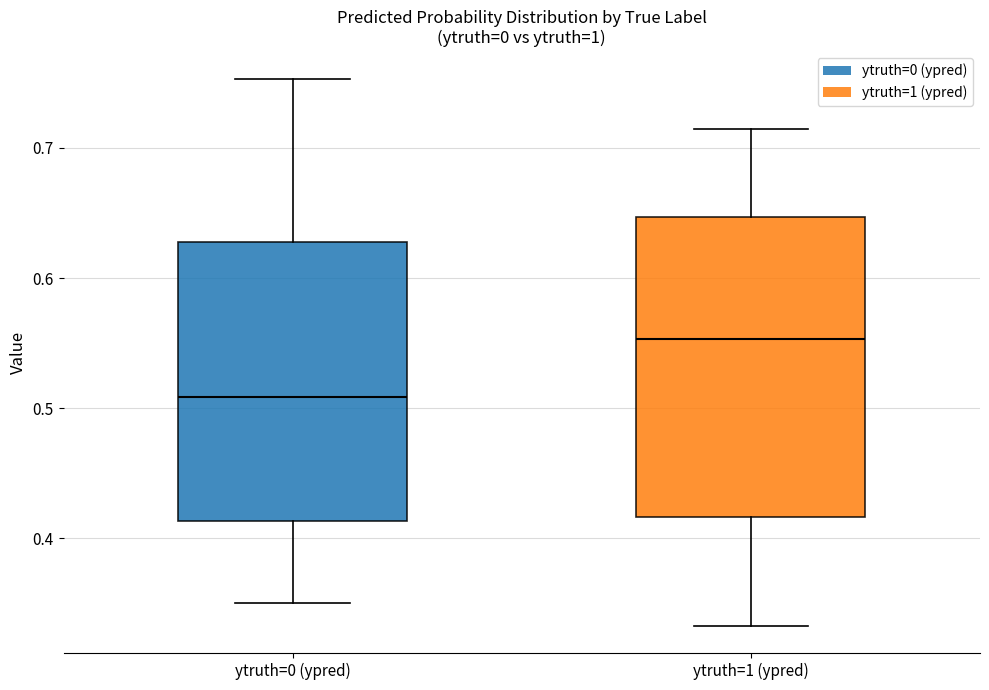

Which box has the highest median line?

ytruth=1 (ypred)